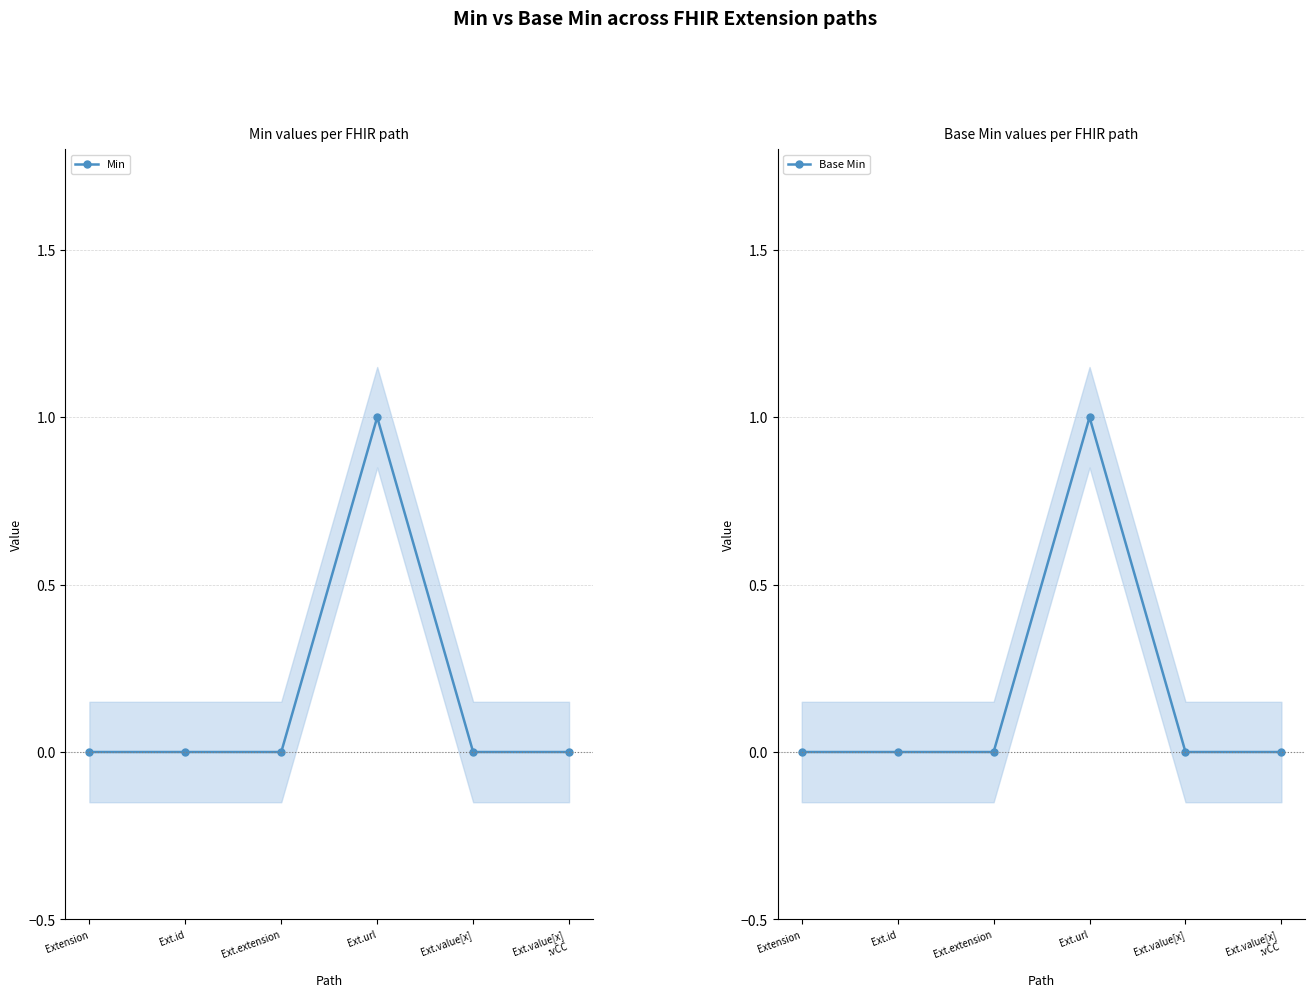

Where is Base Min nearest to the value 0?

Extension